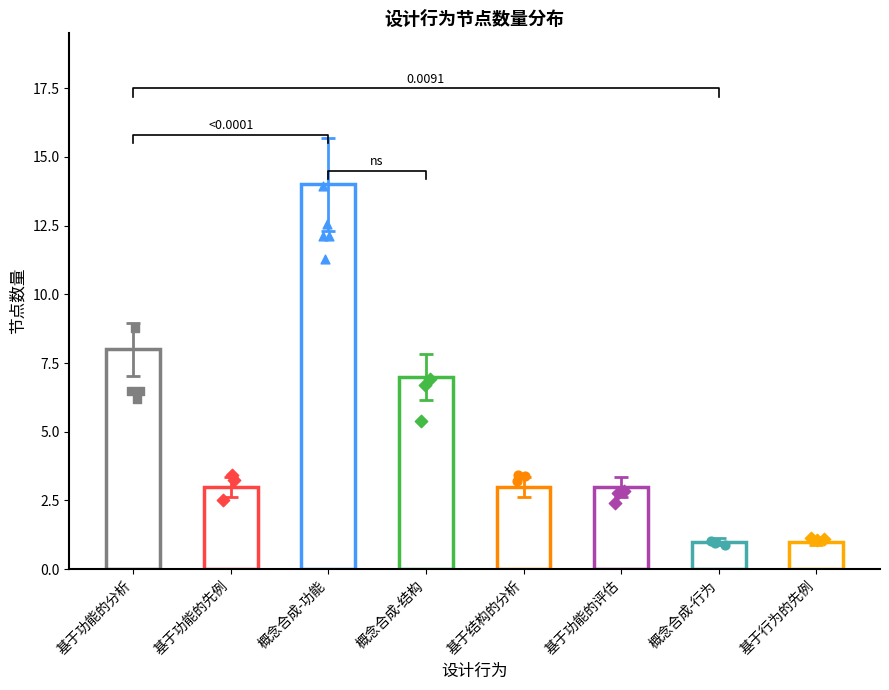

What is the ratio of the value at 概念合成-功能 to the value at 基于结构的分析?

4.7